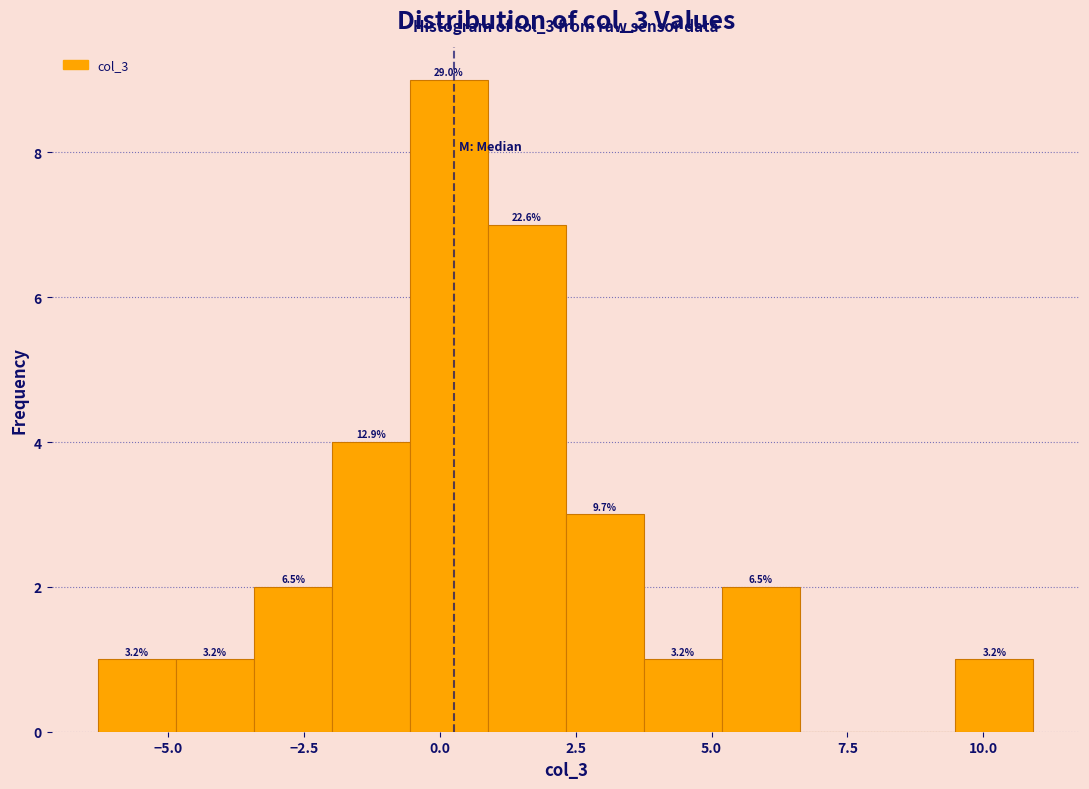

Read against the x-axis, roughly where is the centre of the tallest bar?

0.0